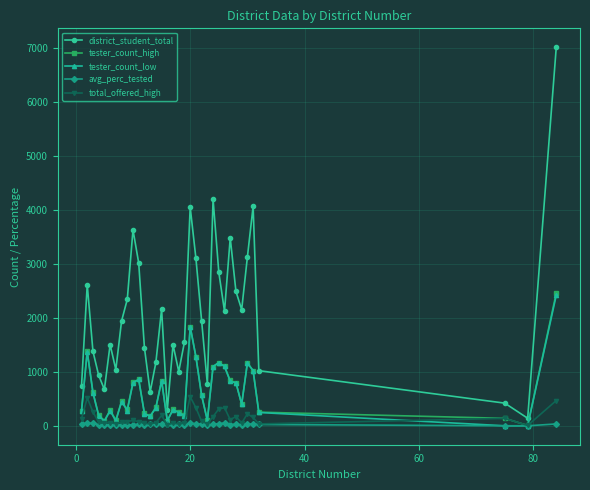

True or false: tester_count_low has more than 1 points higher than both neighbors.

True